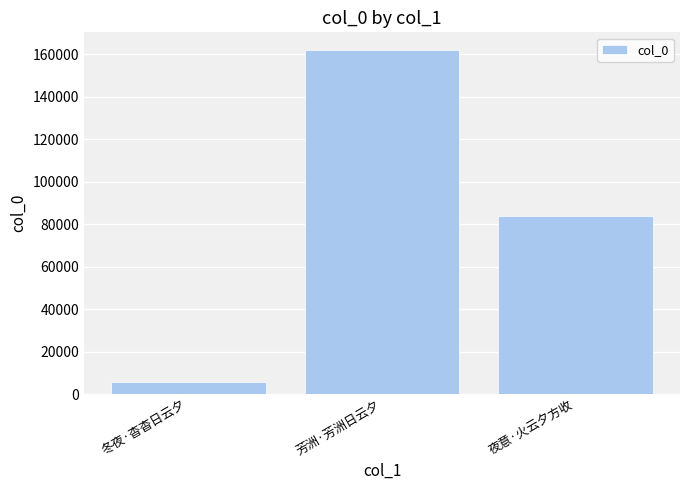

What is the smallest value displayed?

5911